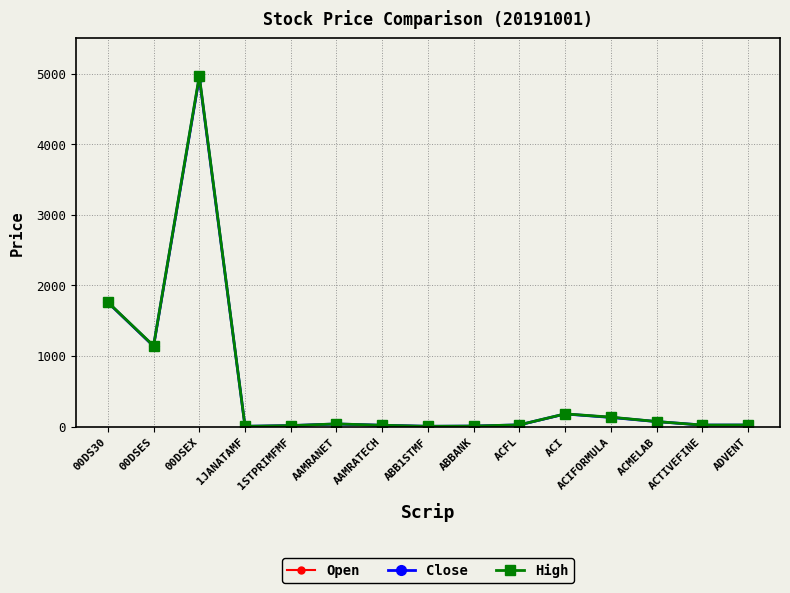

What is the total value across all series at ADVENT?

66.8